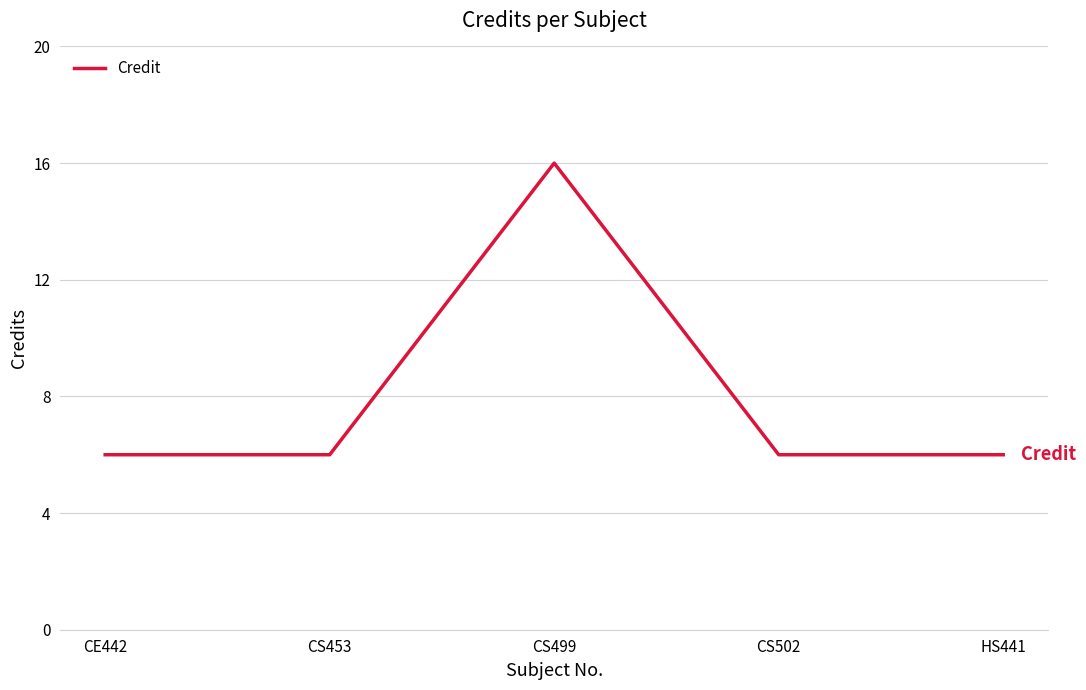

At which category does the chart reach its peak across all series?

CS499